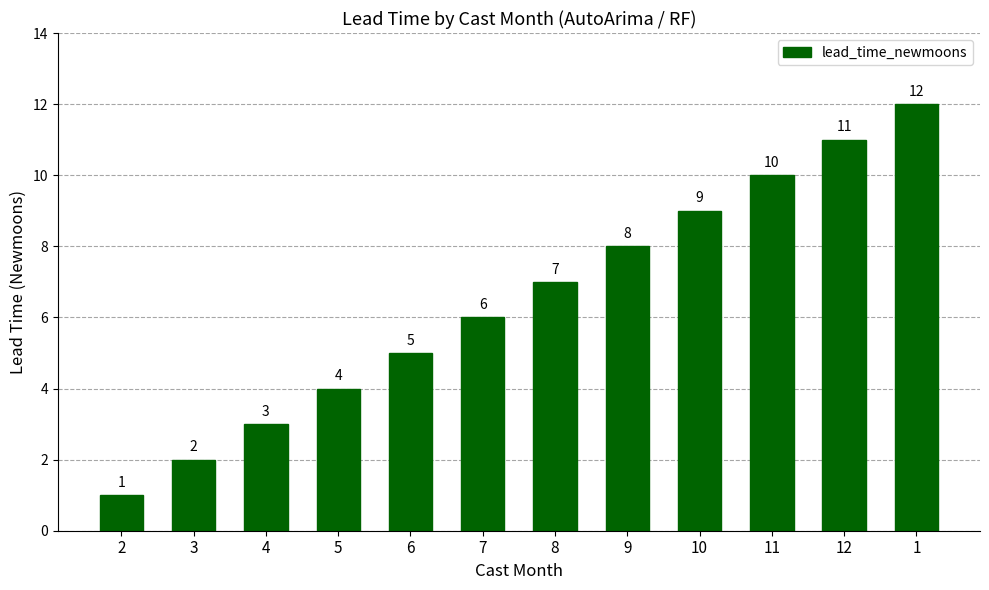

Reading right to left, what are all the values shown in this chart?

12	11	10	9	8	7	6	5	4	3	2	1